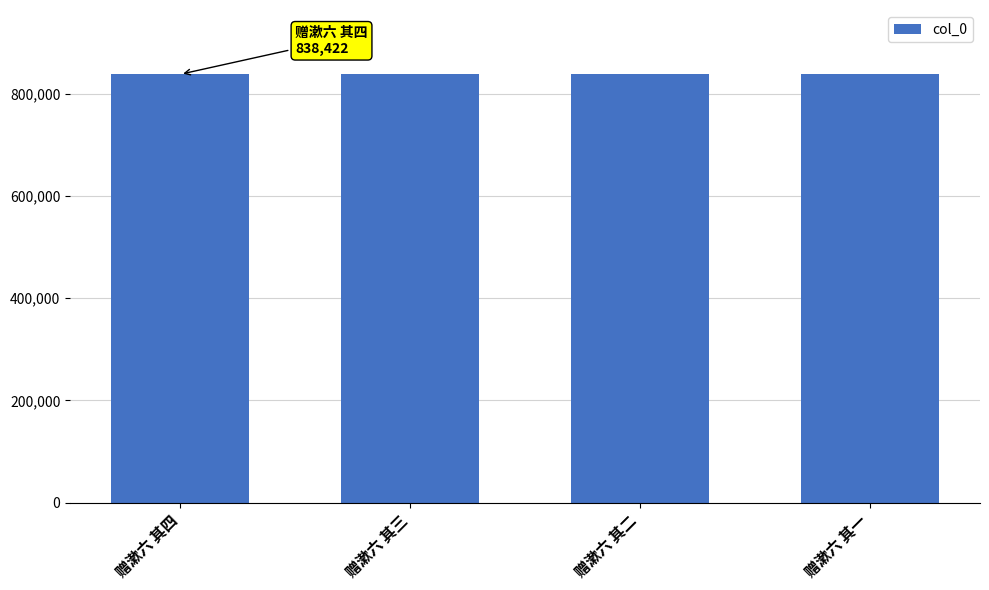

What is the label of the 3rd bar from the right?

赠漱六 其三